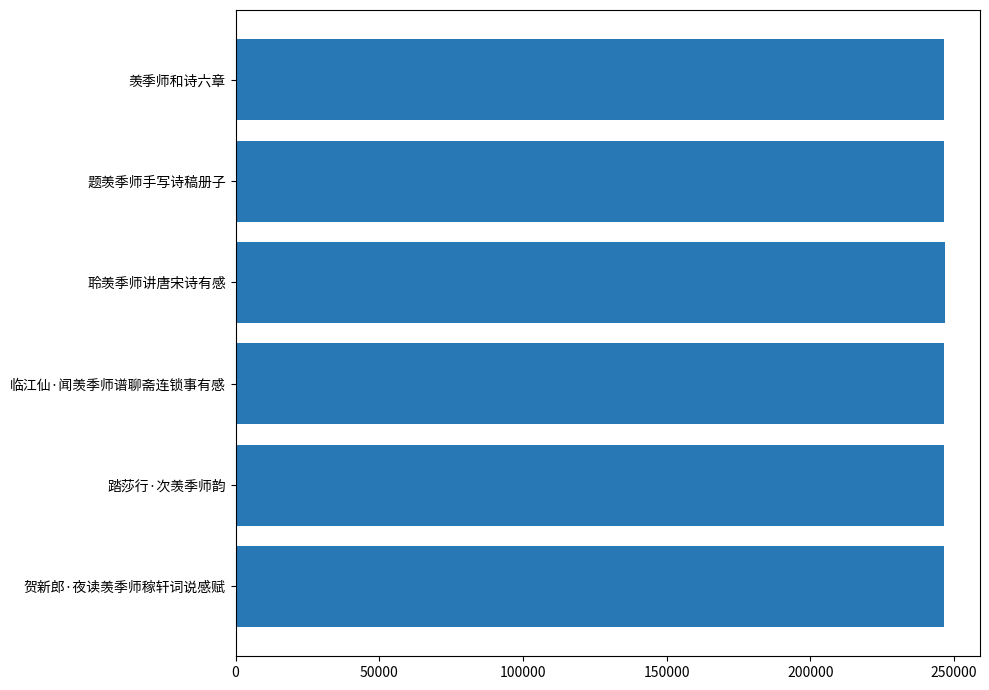

What is the ratio of the value at 临江仙·闻羡季师谱聊斋连锁事有感 to the value at 贺新郎·夜读羡季师稼轩词说感赋?

1.0